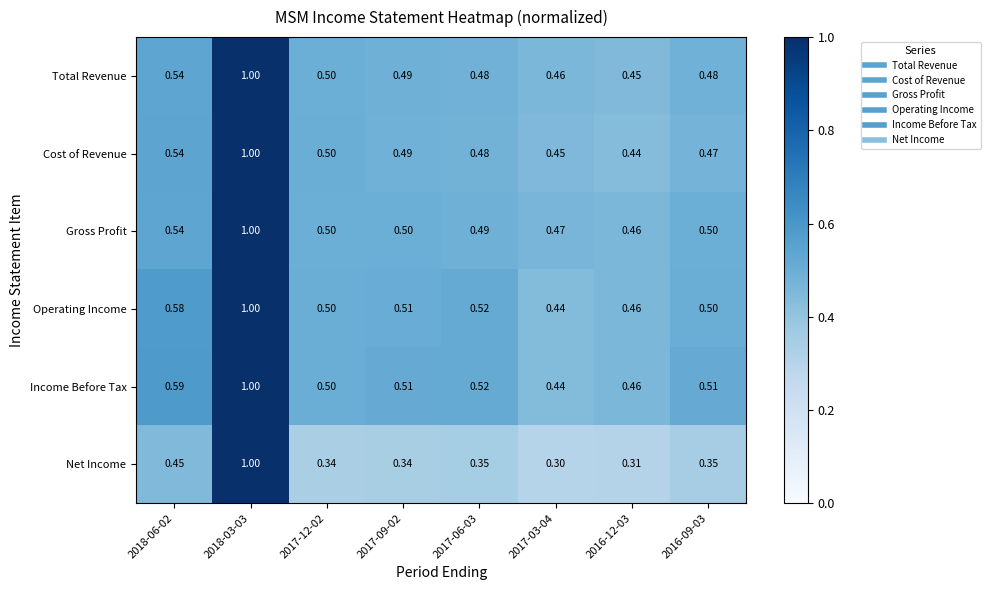

At which category does the chart reach its minimum across all series?

2017-03-04